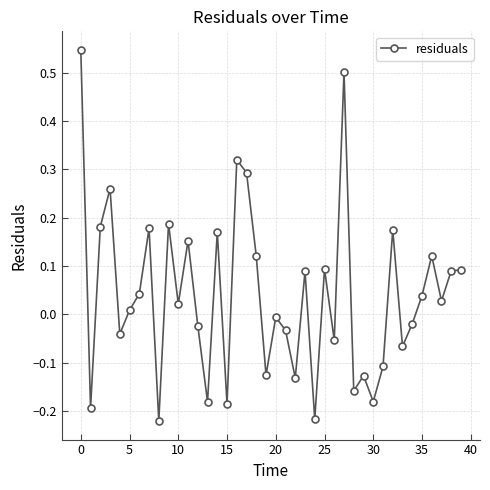

What is the sum of all values?

1.6